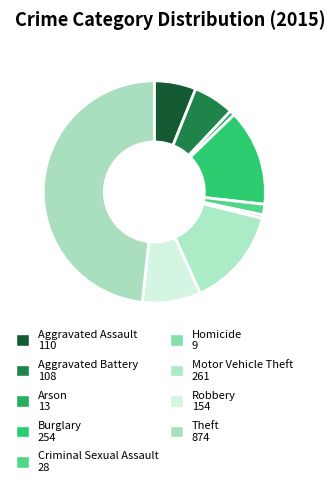

How much of the chart is everything except Theft?

51.7%